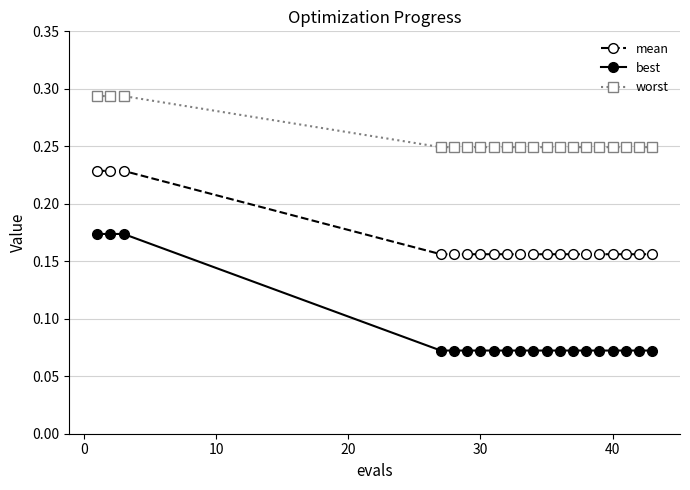

Which series has the largest range (max minus min)?

best